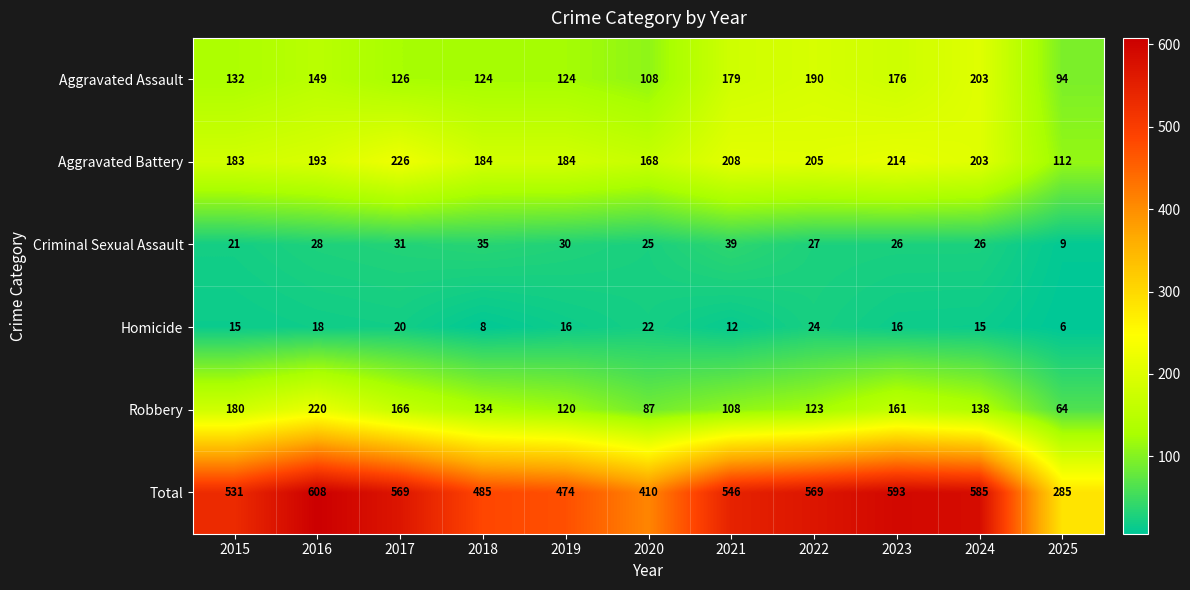

At 2019, list the series in order from largest to smallest.

Total, Aggravated Battery, Aggravated Assault, Robbery, Criminal Sexual Assault, Homicide